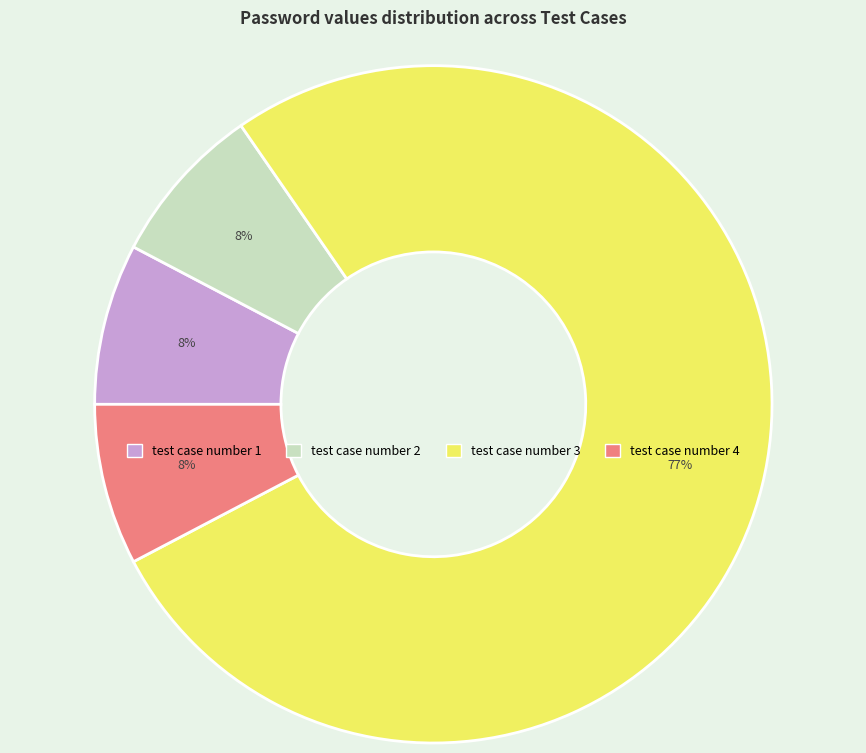

To the nearest percent, what is the average slice percentage?

25%